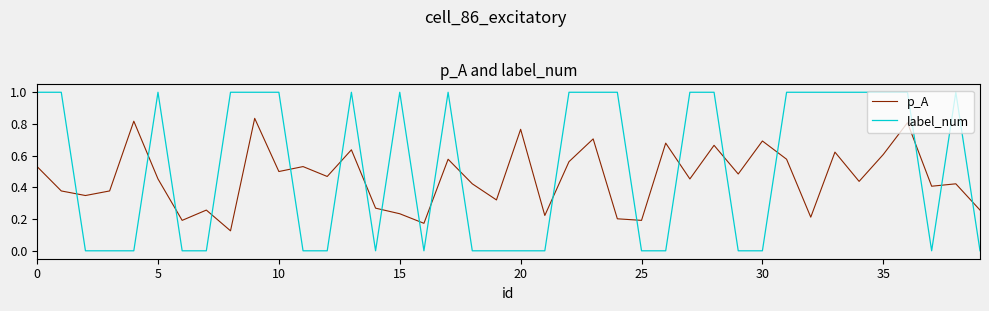

What is the difference between the maximum and minimum values in the label_num series?

1.0